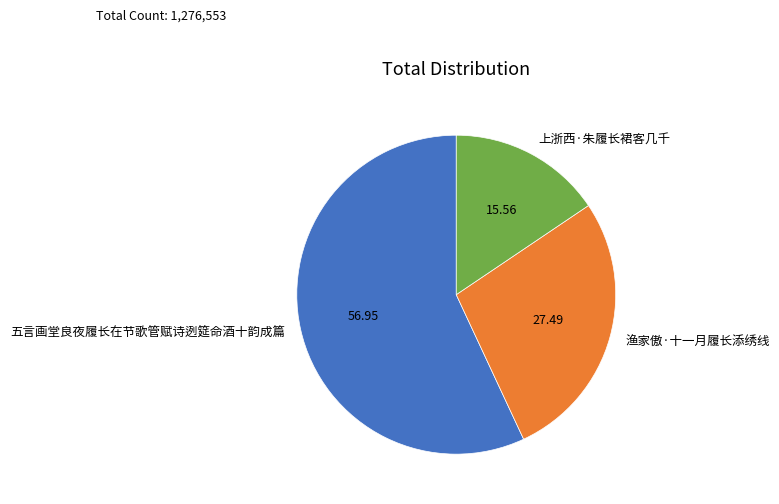

True or false: 上浙西·朱履长裙客几千 accounts for 16% of the total.

True